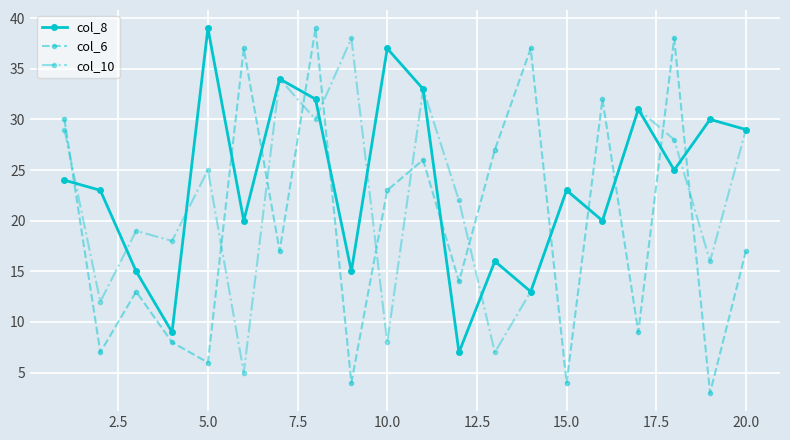

Reading left to right, list all the values displayed in this chart.

col_8: 24	23	15	9	39	20	34	32	15	37	33	7	16	13	23	20	31	25	30	29
col_6: 30	7	13	8	6	37	17	39	4	23	26	14	27	37	4	32	9	38	3	17
col_10: 29	12	19	18	25	5	34	30	38	8	33	22	7	13	23	20	31	28	16	29